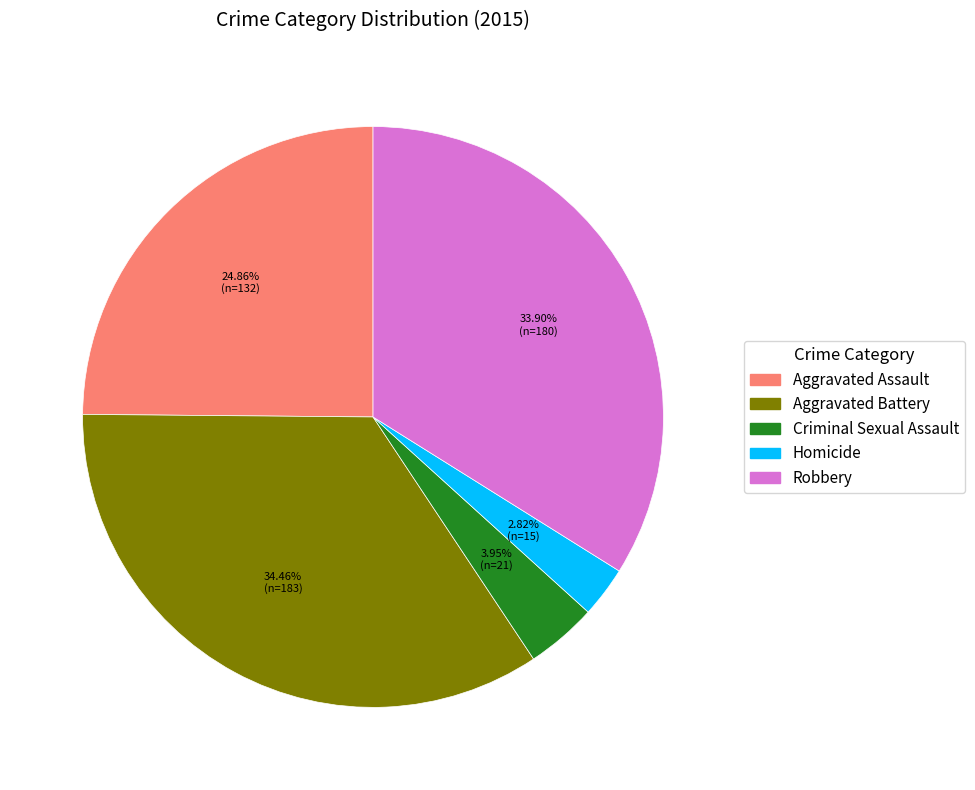

To the nearest percent, what portion does Criminal Sexual Assault represent?

4%